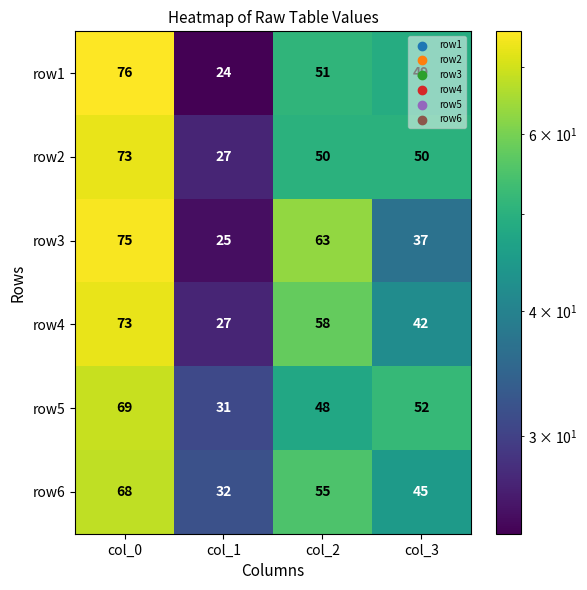

List the labels in order of row6 value, largest first.

col_0, col_2, col_3, col_1